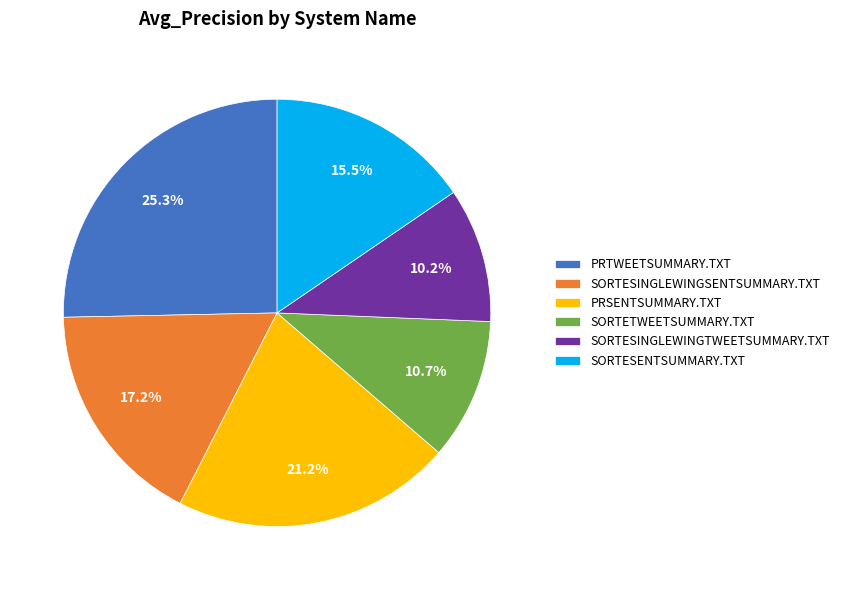

To the nearest percent, what percentage of the pie is SORTESINGLEWINGTWEETSUMMARY.TXT?

10%